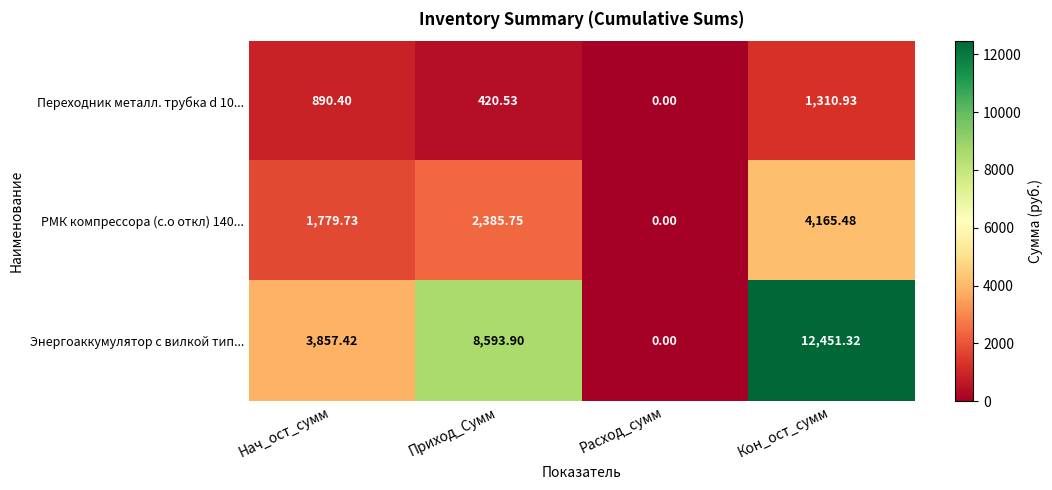

Which label corresponds to the largest value in the chart?

Кон_ост_сумм